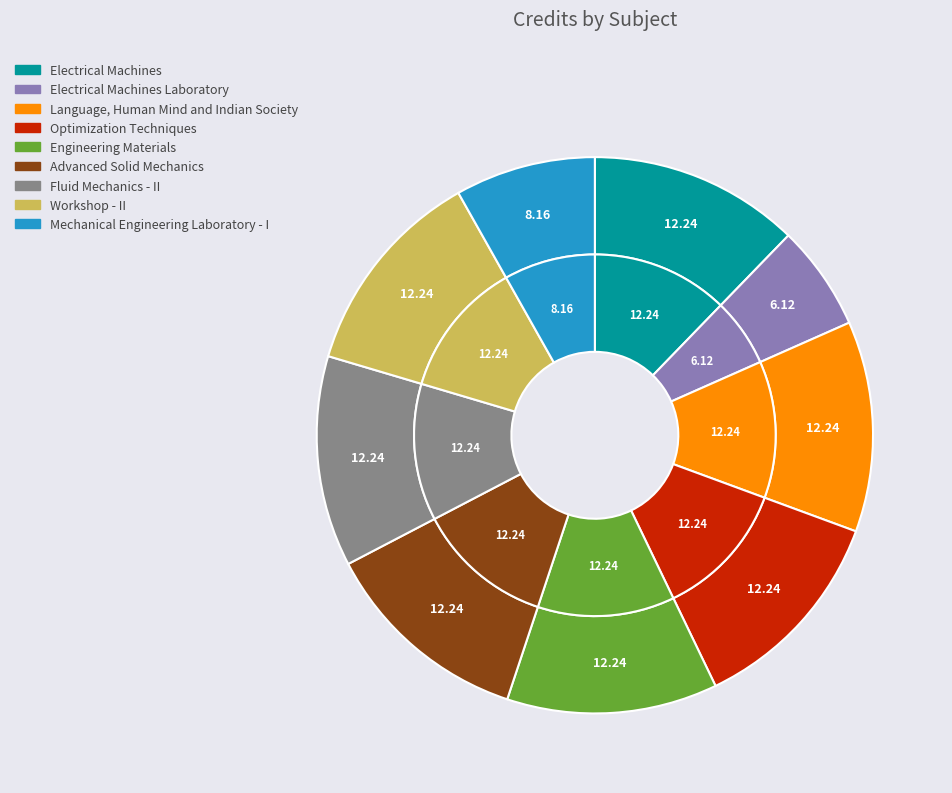

Approximately how many times larger is the value at Engineering Materials compared to Advanced Solid Mechanics?

1.0